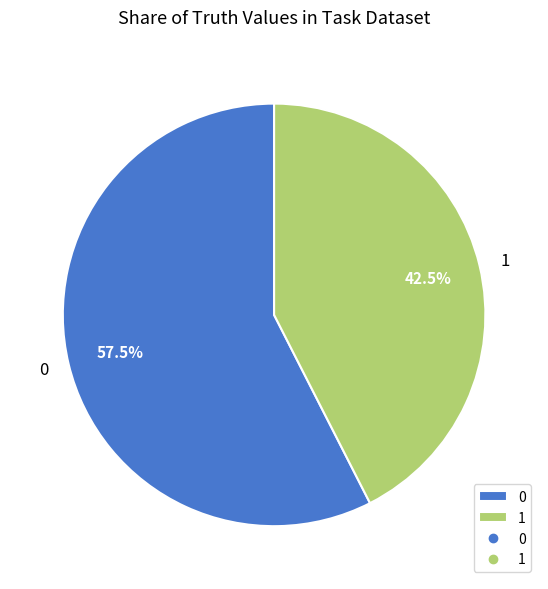

Count the number of slices in the pie.

2